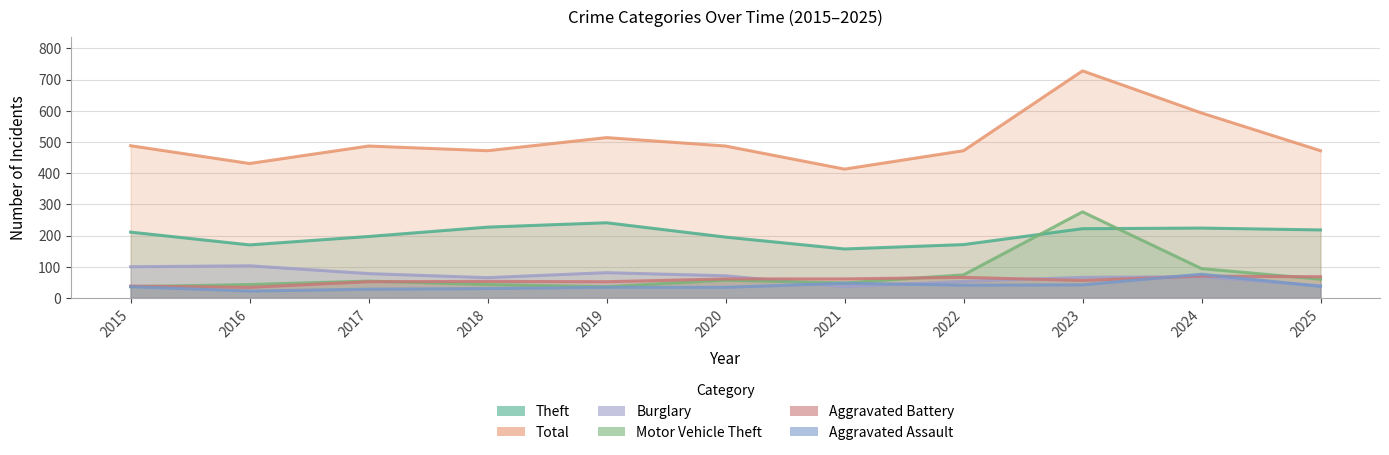

What is the value of the Motor Vehicle Theft point at the 6th from the left?

57